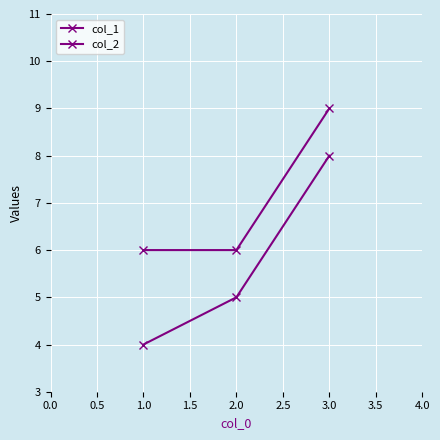

How many lines are shown in the chart?

2